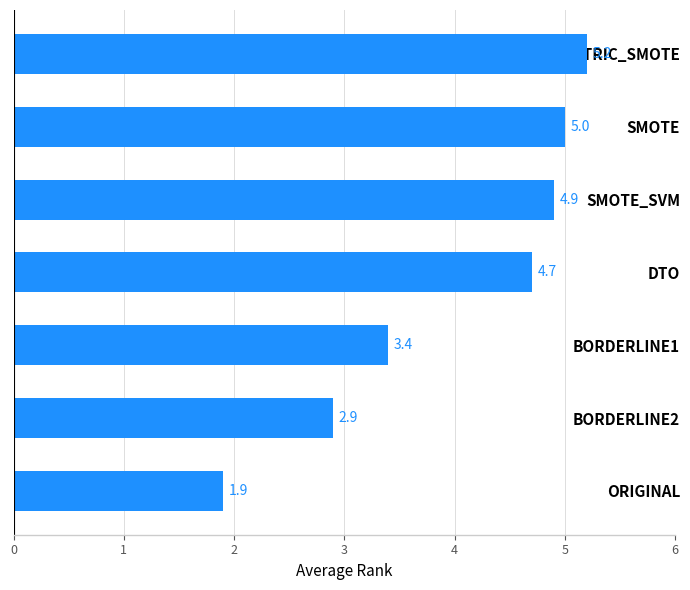

Reading bottom to top, list all the values displayed in this chart.

1.9	2.9	3.4	4.7	4.9	5.0	5.2